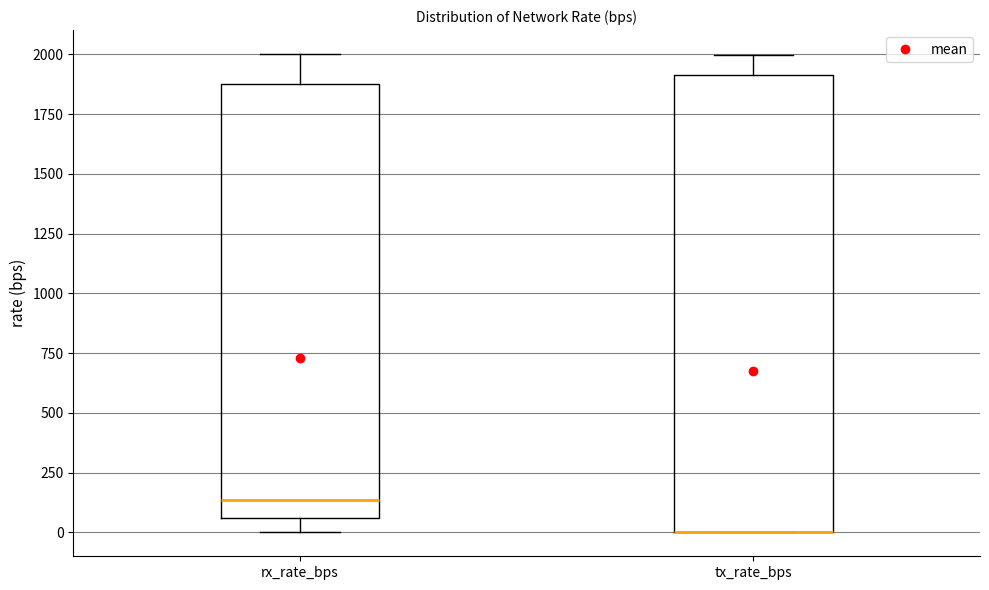

Reading left to right, read every box against the y-axis: the position of its median line, the range the box covers, and the ends of its whiskers. The values are not printed on the chart, so give them approximately, as read against the axis.

rx_rate_bps: median 150, box 50 to 1900, whiskers 0 to 2000
tx_rate_bps: median 0 (drawn on the box's lower edge), box 0 to 1900, whiskers 0 to 2000